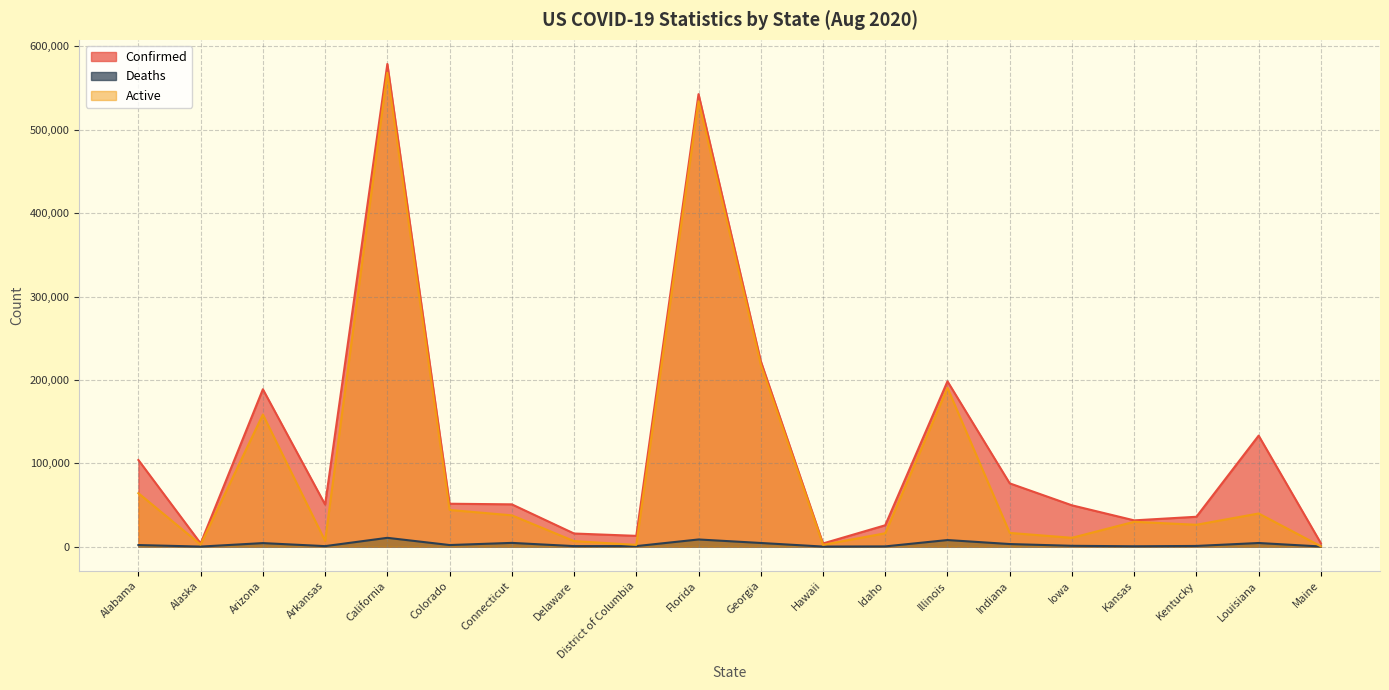

At how many categories does at least one series exceed 558764?

1